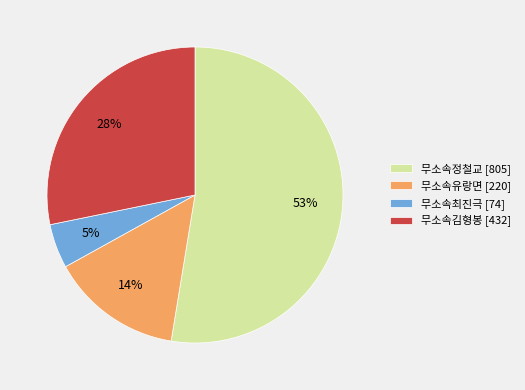

Is the sum of 무소속유랑면 and 무소속최진극 greater than half?

No